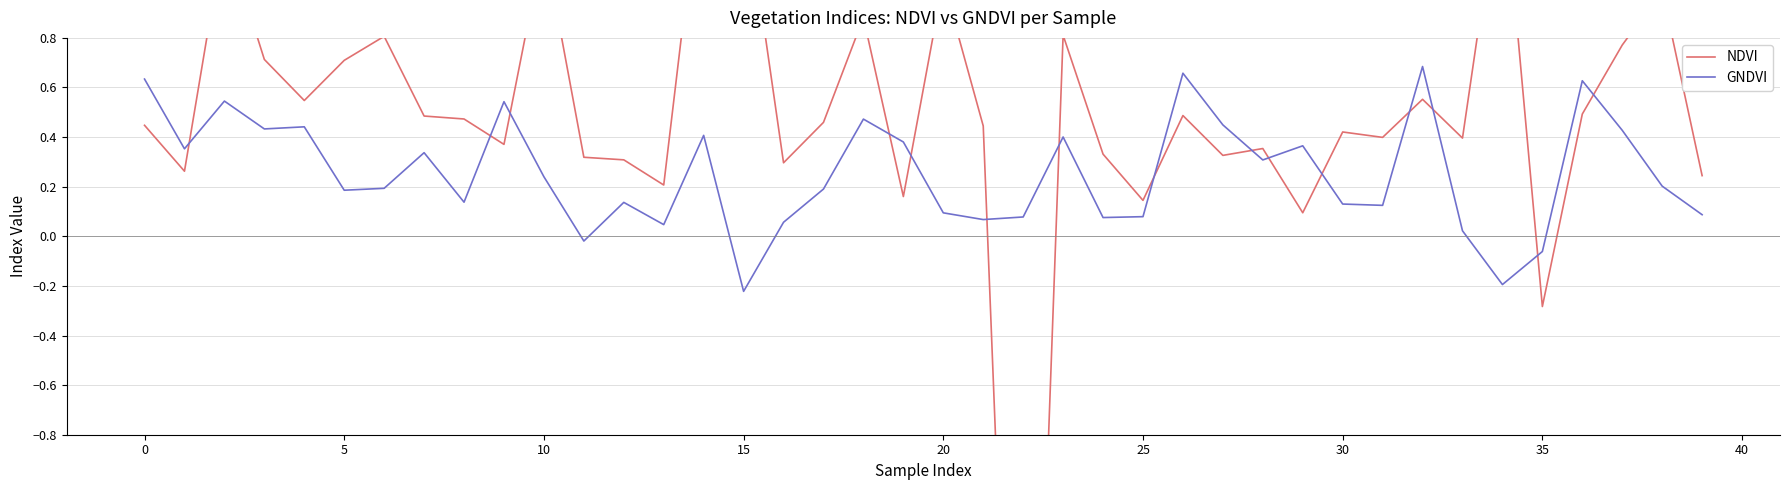

True or false: NDVI has a value of 0.0 at 29.

False